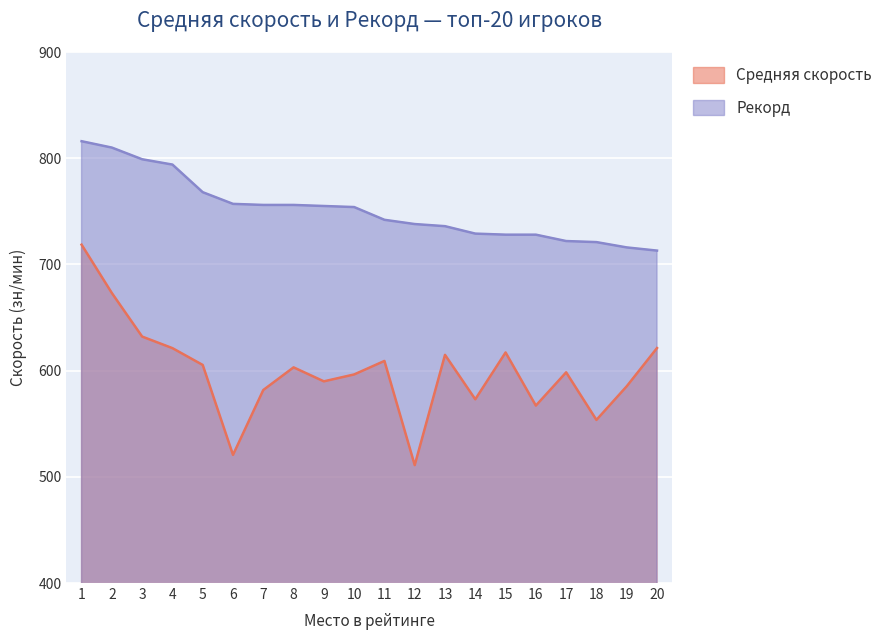

What is the total value across all series at 11?

1351.1